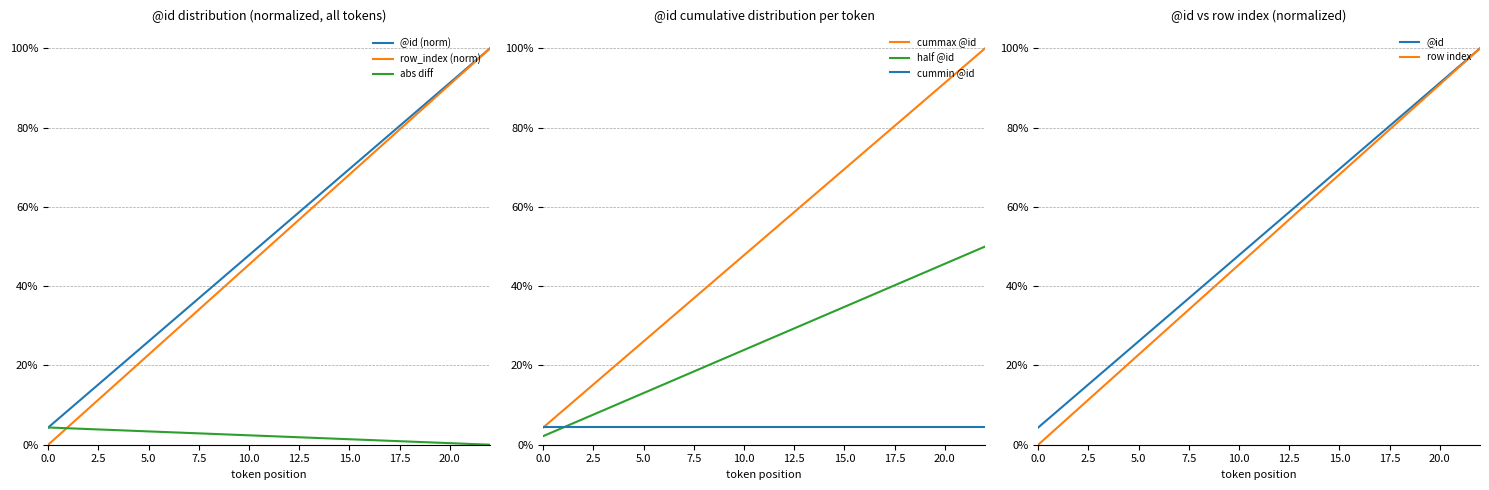

What is the sum of all row_index values?

11.5